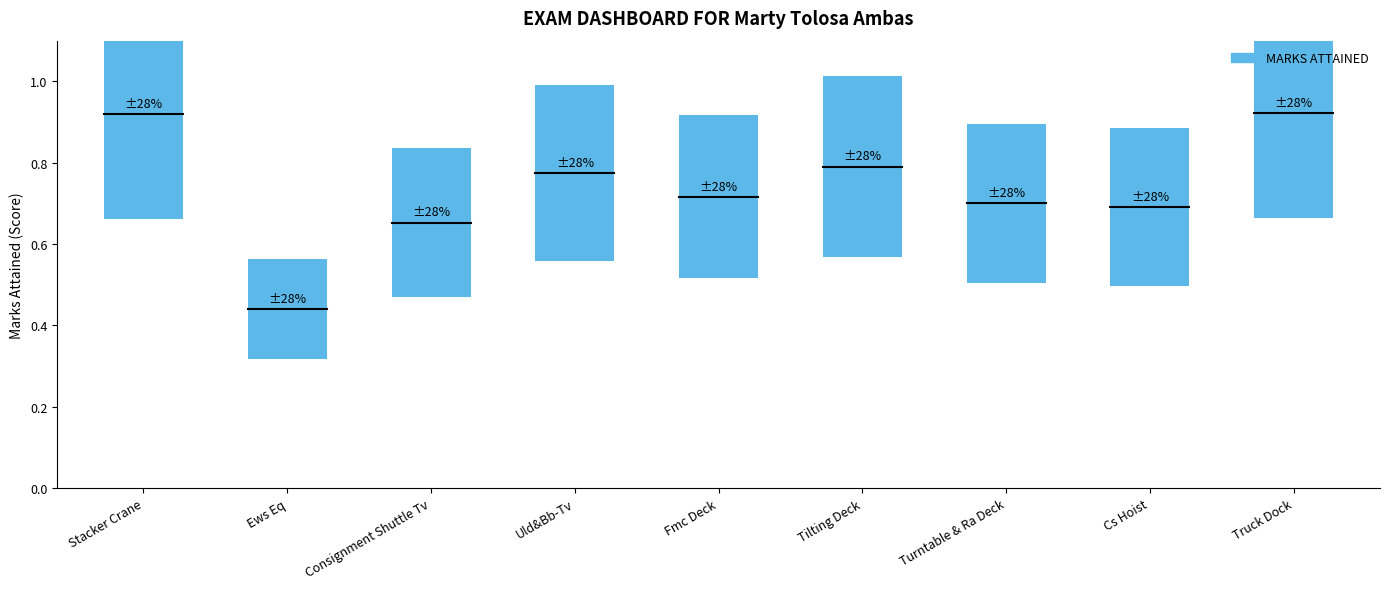

Which has a higher value, Stacker Crane or Uld&Bb-Tv?

Stacker Crane